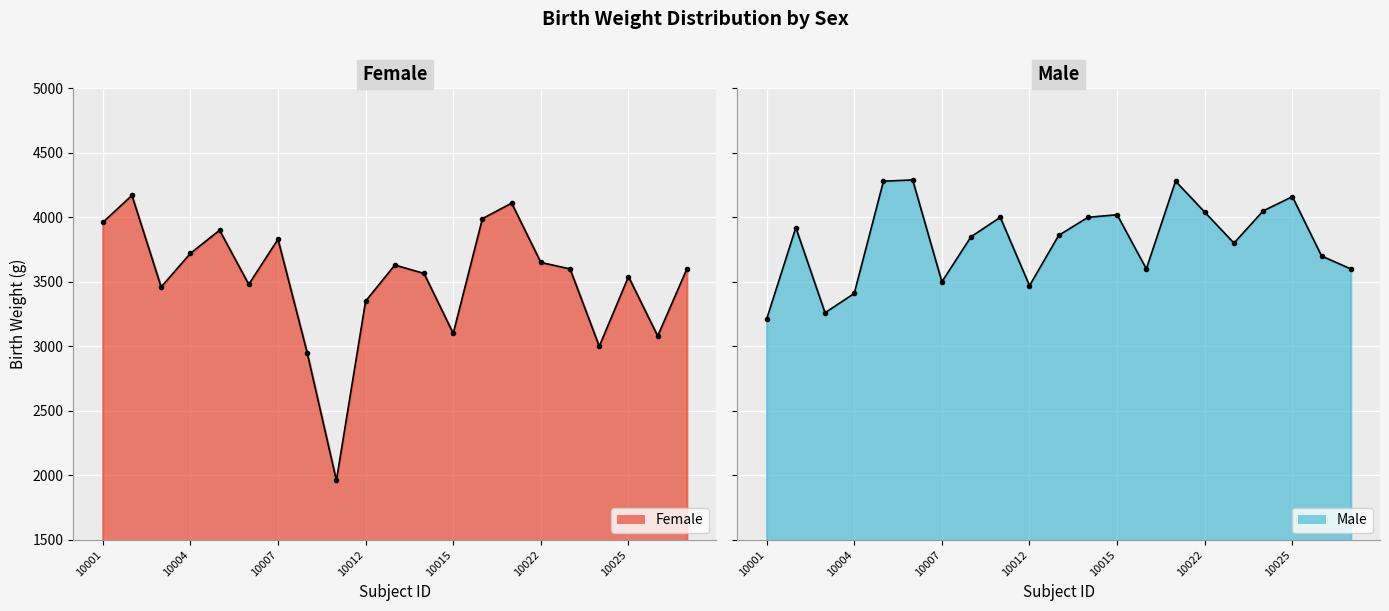

Reading left to right, list all the values displayed in this chart.

Female: 3960	4170	3460	3720	3900	3480	3830	2950	1960	3350	3630	3565	3100	3990	4110	3650	3600	3000	3540	3080	3600
Male: 3210	3920	3260	3410	4280	4290	3500	3850	4000	3470	3860	4000	4020	3600	4280	4040	3800	4050	4160	3700	3600